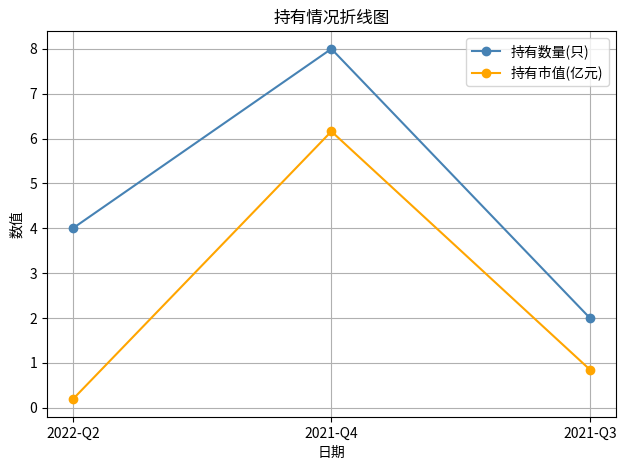

At which label is 持有数量(只) closest to 5?

2022-Q2